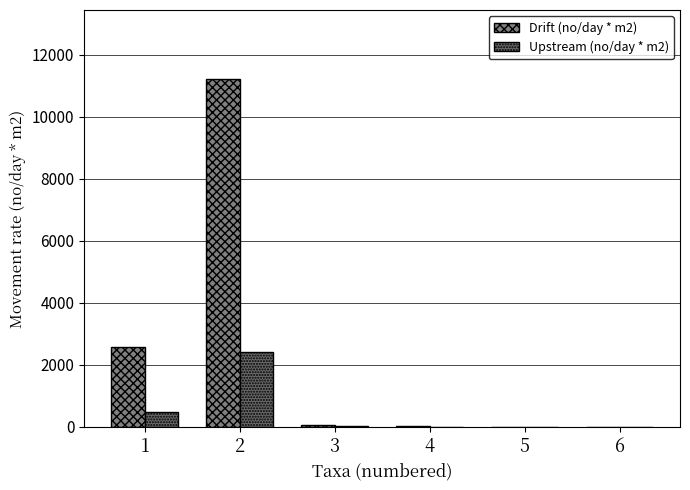

How many distinct data groups are displayed?

2